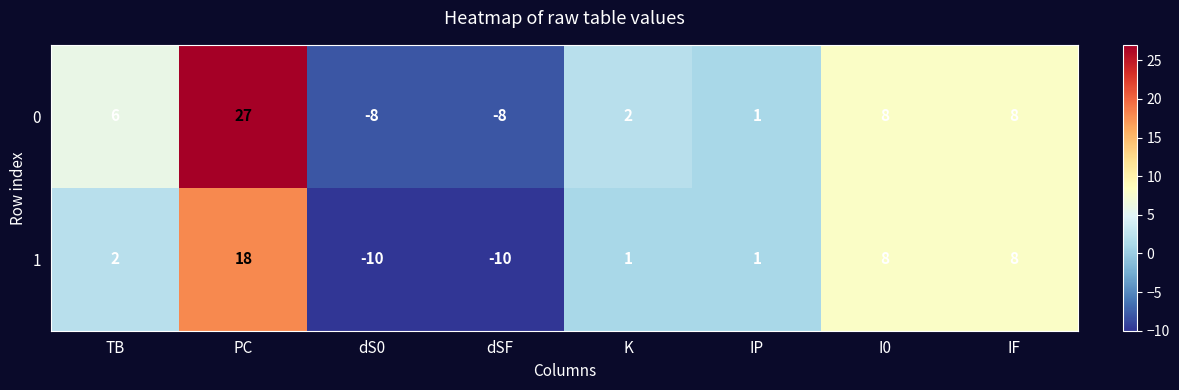

How many categories are shown in the chart?

8